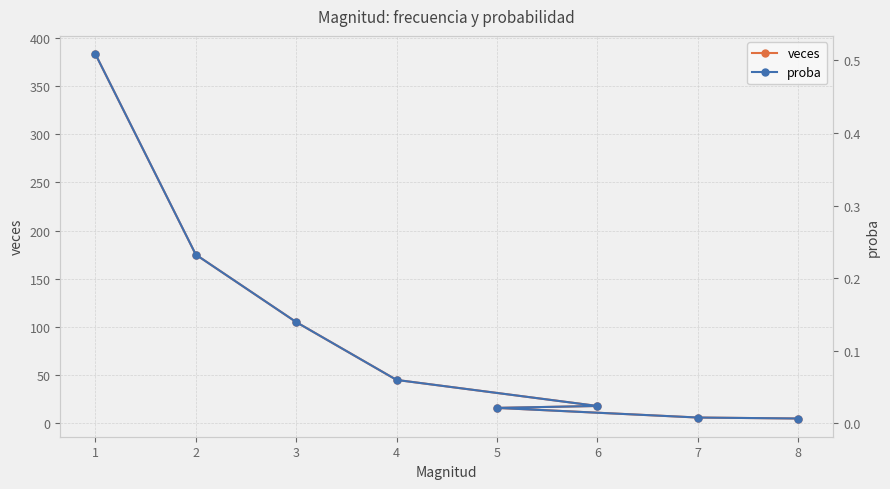

Rank the series by their average value, from highest to lowest.

veces, proba